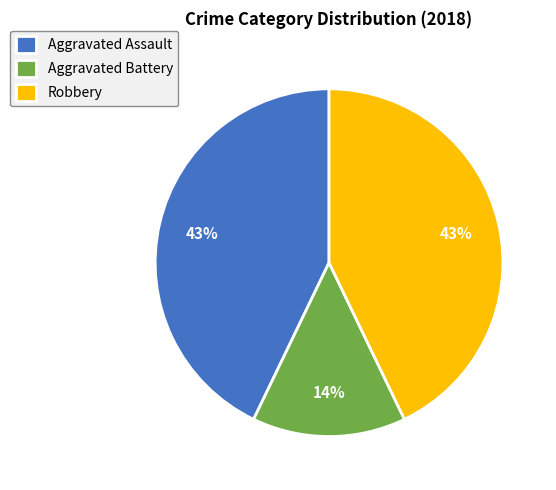

Is it true that Aggravated Assault is 30% of the pie?

False